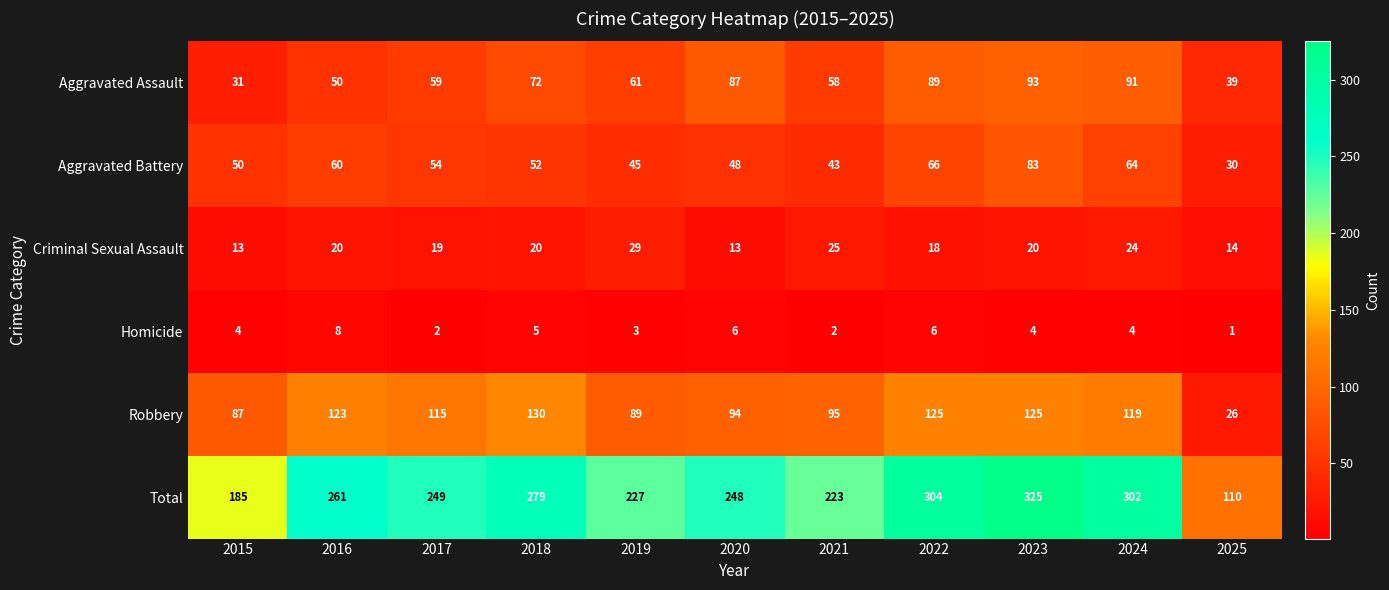

Which series has the largest total across all categories?

Total